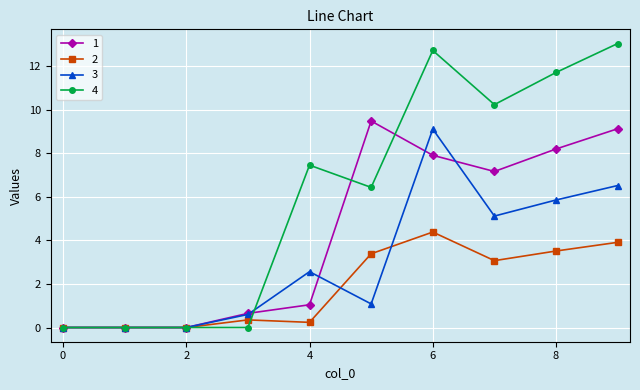

True or false: 4 has more than 0 points higher than both neighbors.

True